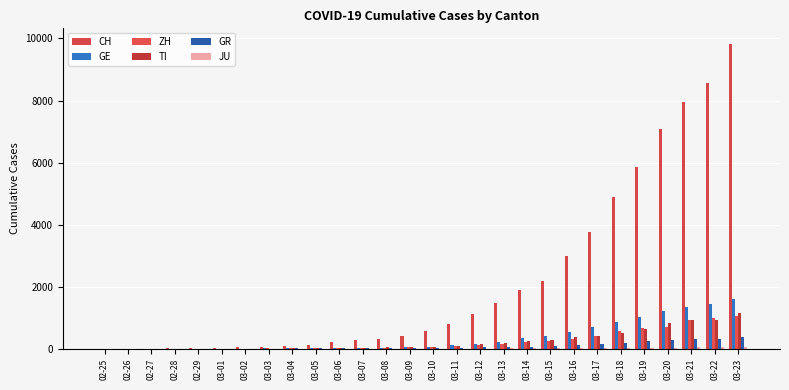

At which label does GR reach its minimum?

02-25